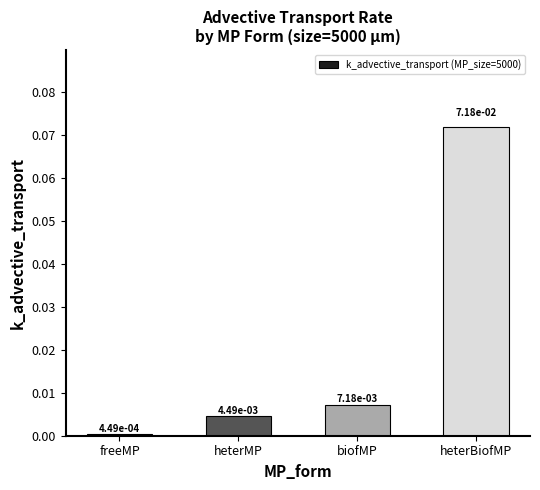

Between freeMP and biofMP, which is larger?

biofMP